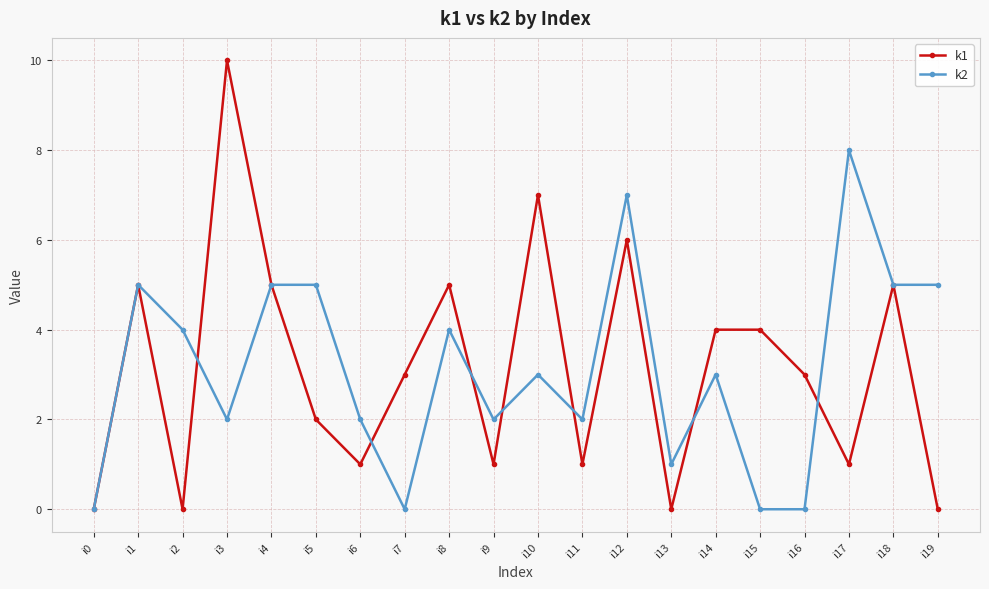

At which category is the sum across all series the highest?

i12